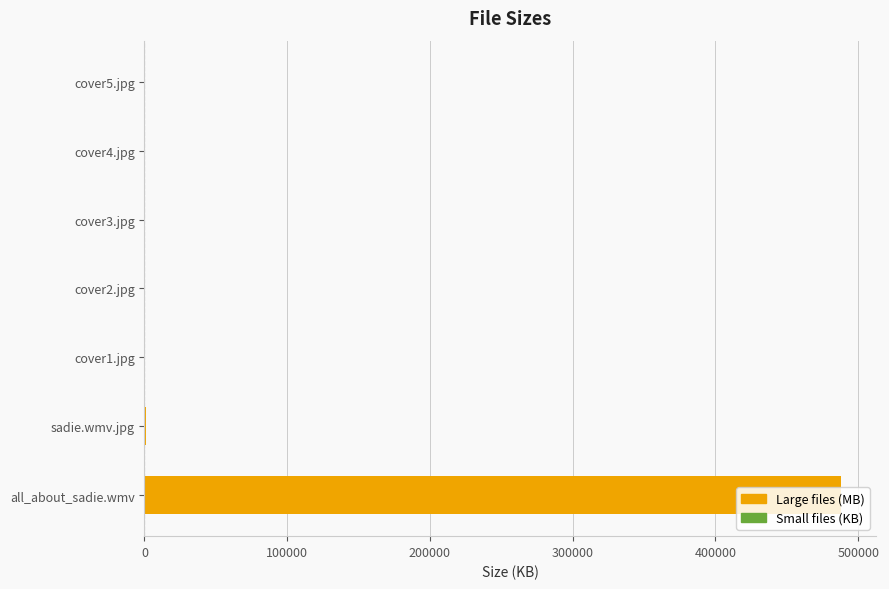

Which has a higher value, cover2.jpg or all_about_sadie.wmv?

all_about_sadie.wmv